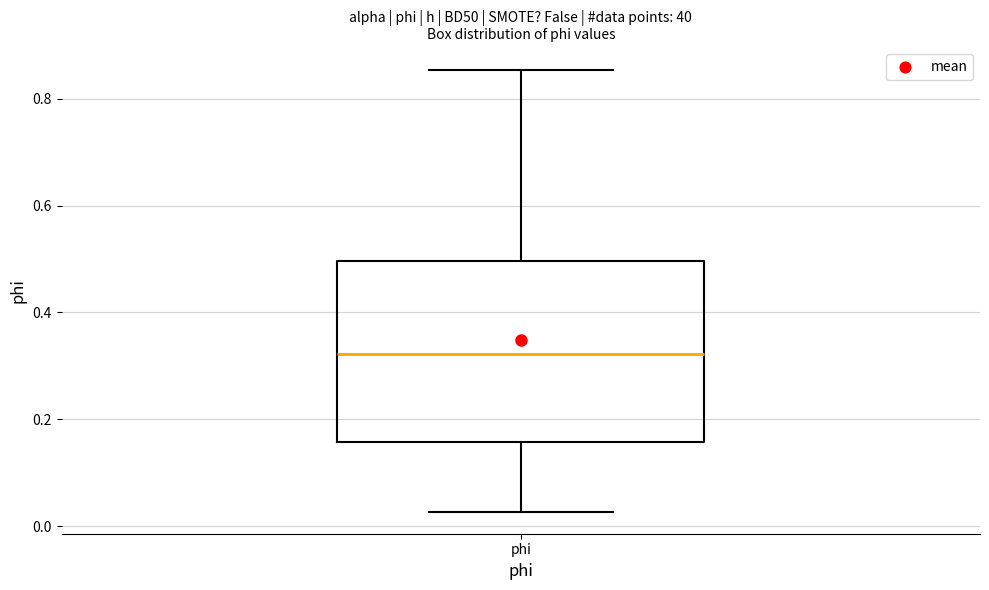

Where is the upper edge of the box for phi on the y-axis? The values are not printed on the chart, so give them approximately, as read against the axis.

0.50